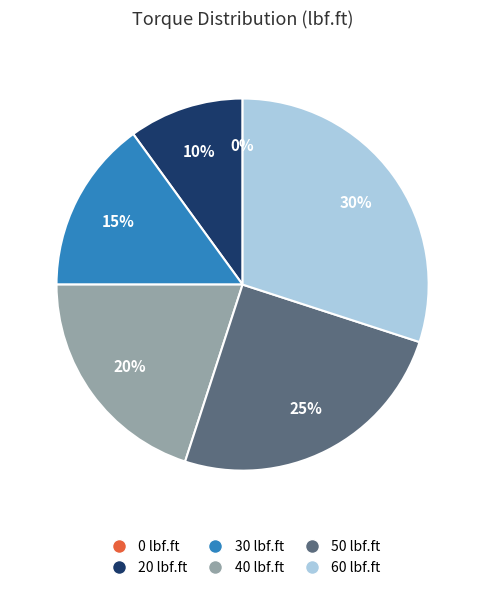

True or false: 50 lbf.ft accounts for 37% of the total.

False